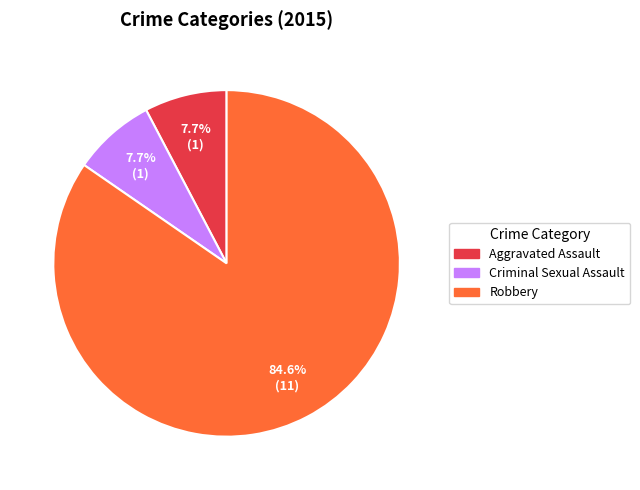

Which category has the biggest portion of the pie?

Robbery